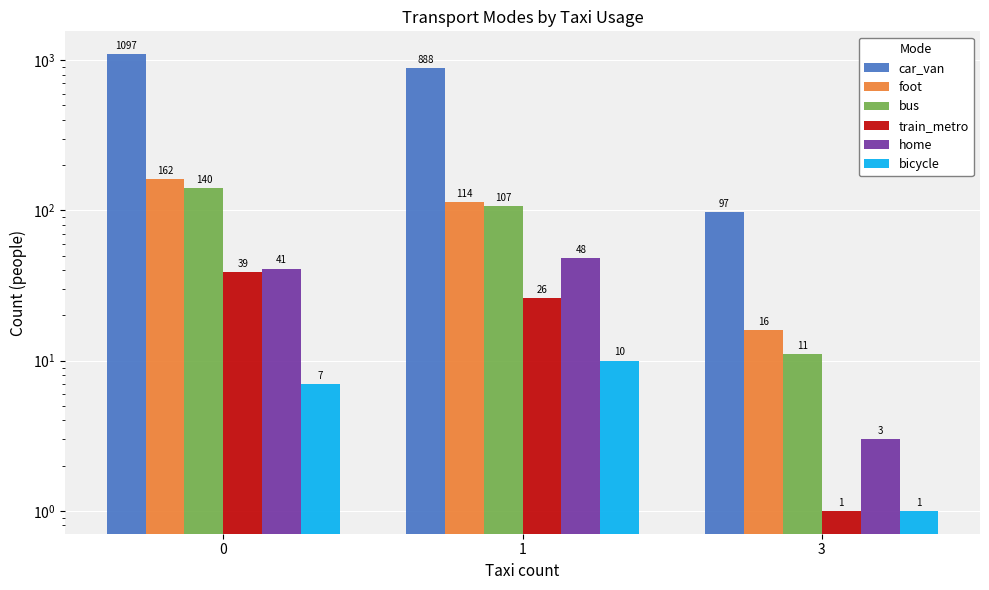

How many distinct data groups are displayed?

6